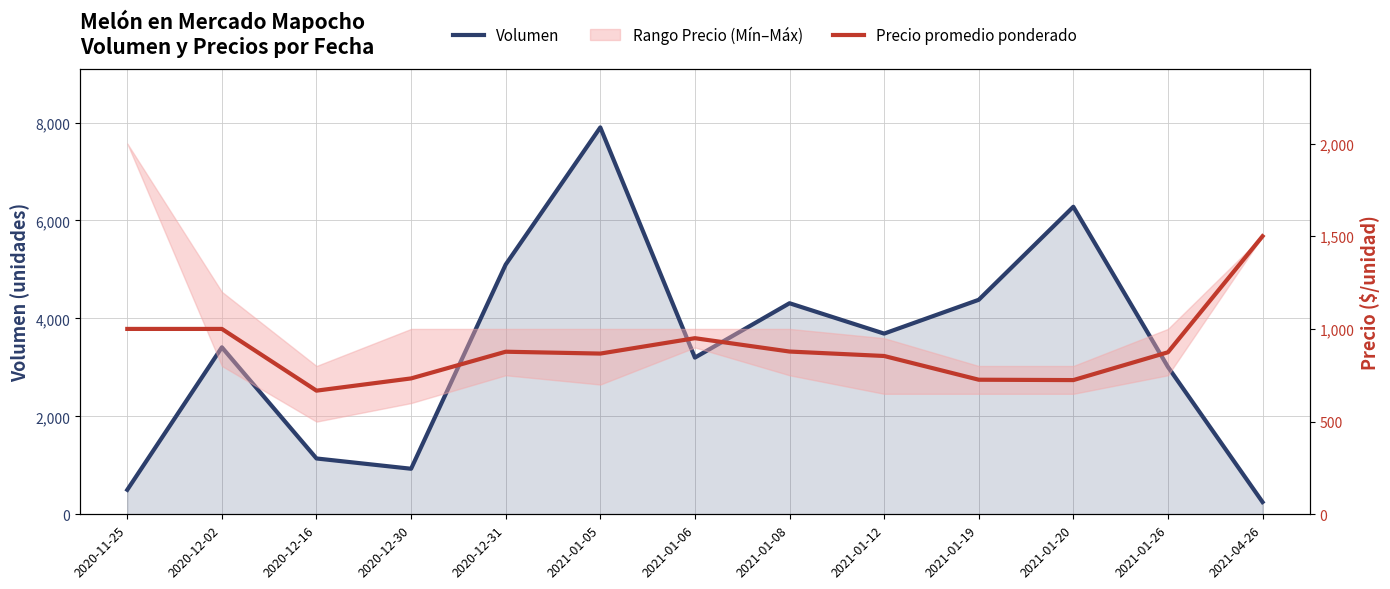

At how many categories does at least one series exceed 3859?

5